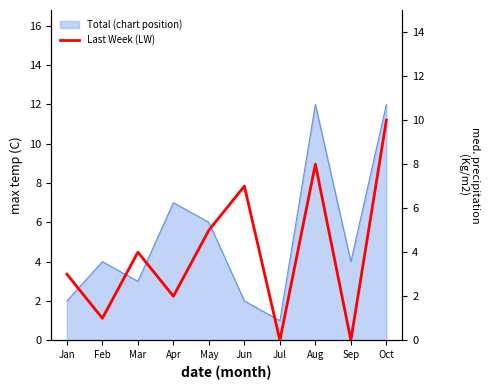

How many positive values are there?

8